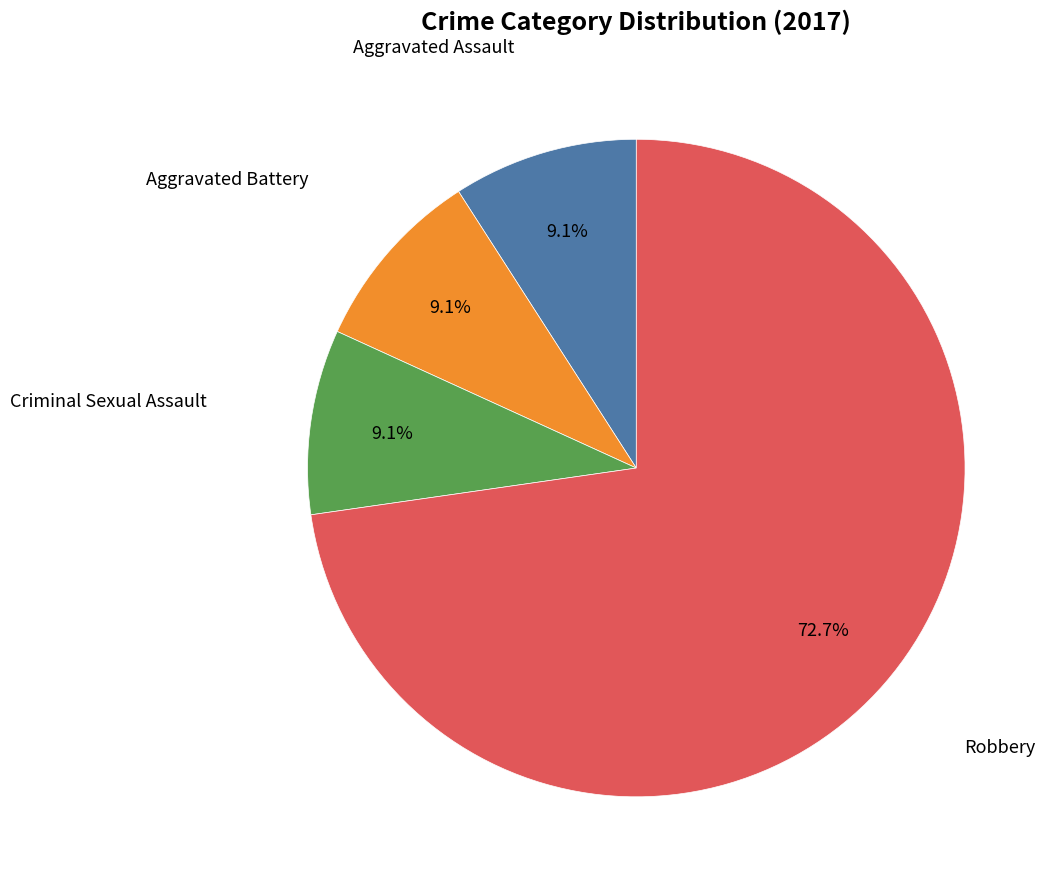

To the nearest percent, what portion does Robbery represent?

73%